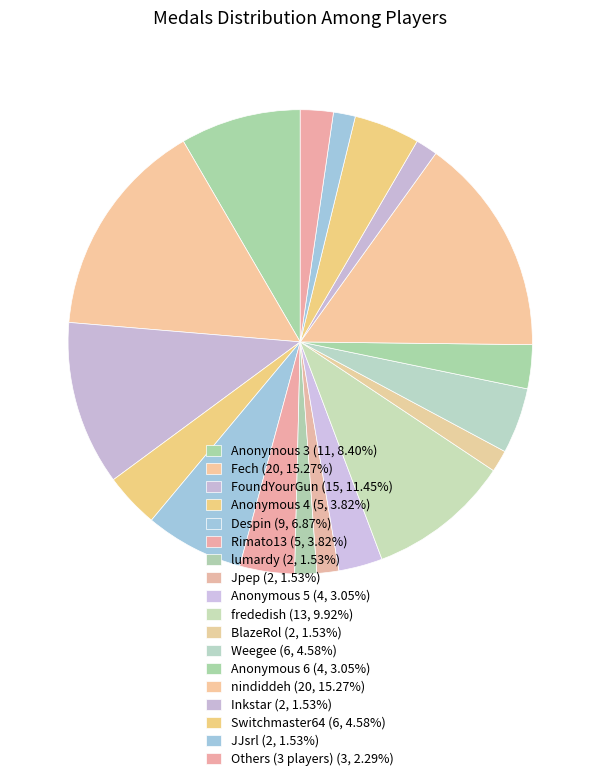

How many segments does this pie chart have?

18